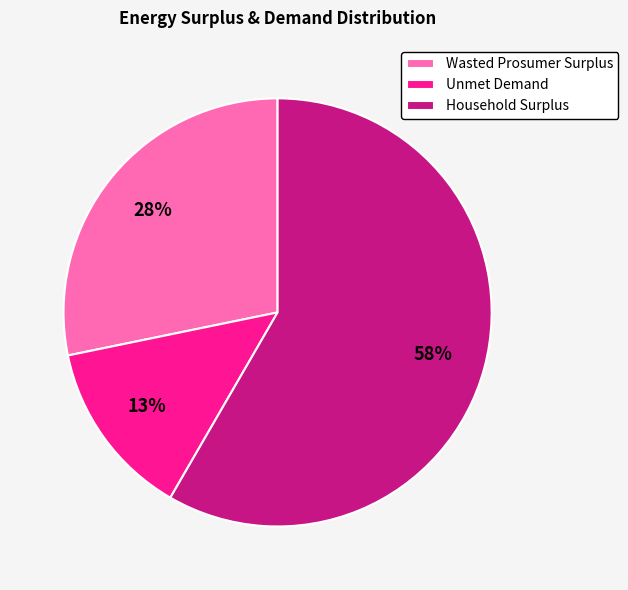

To the nearest percent, what is the difference between the largest and smallest slice percentages?

45%